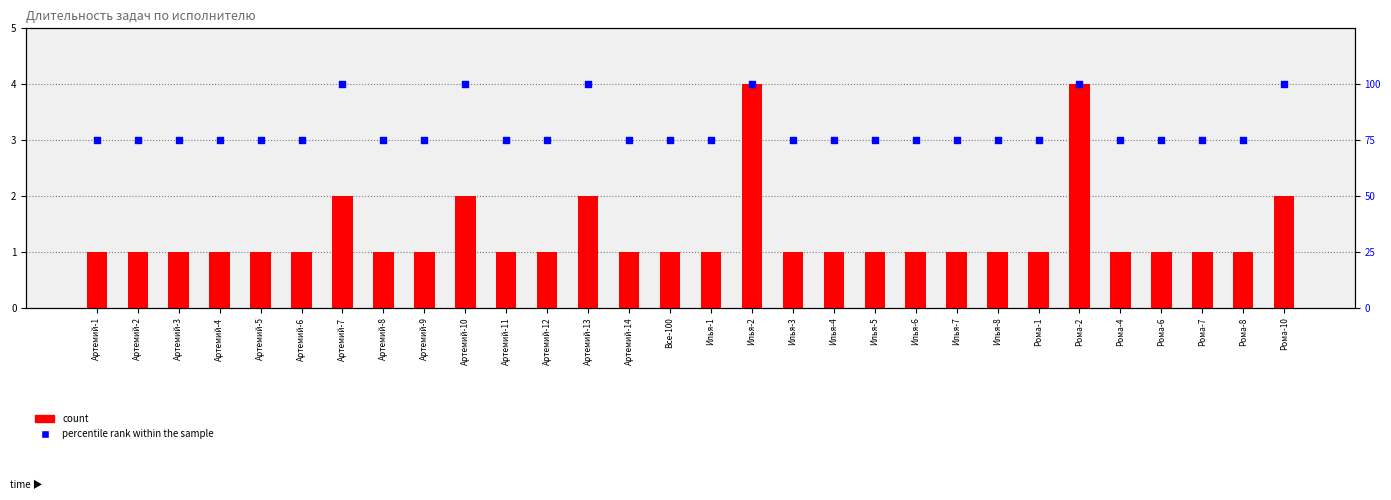

What is the total value across all series at Артемий-10?

102